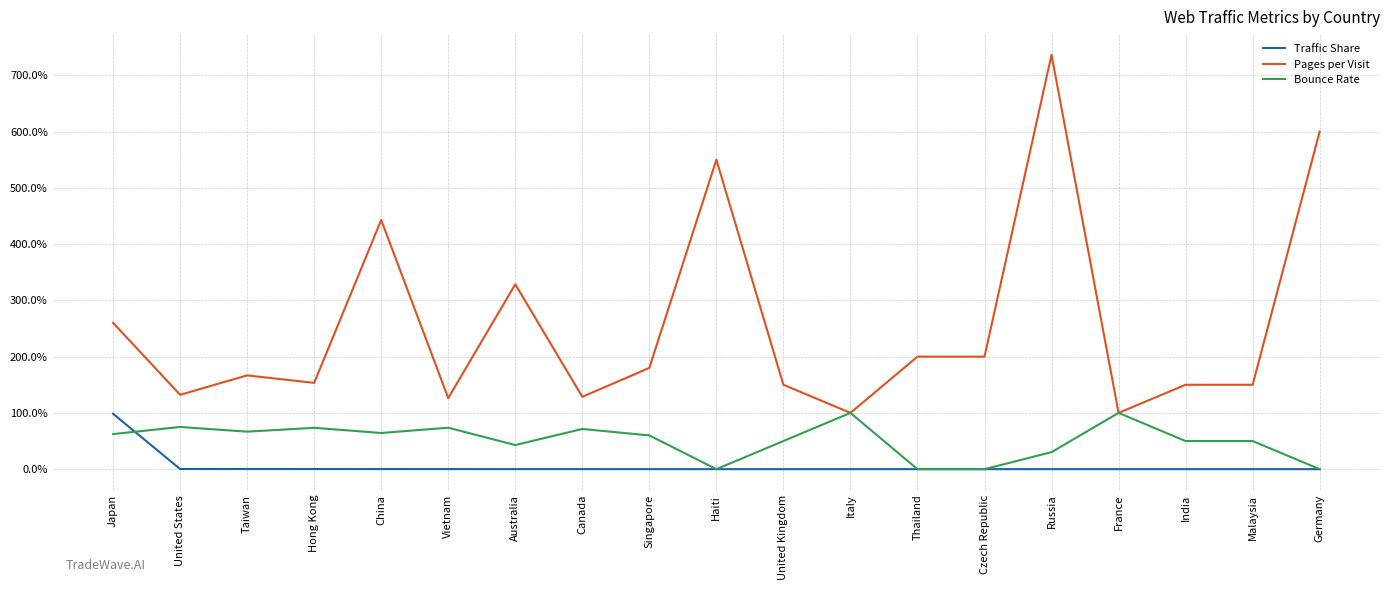

The Pages per Visit series shows 2.6 at Japan. True or false?

True